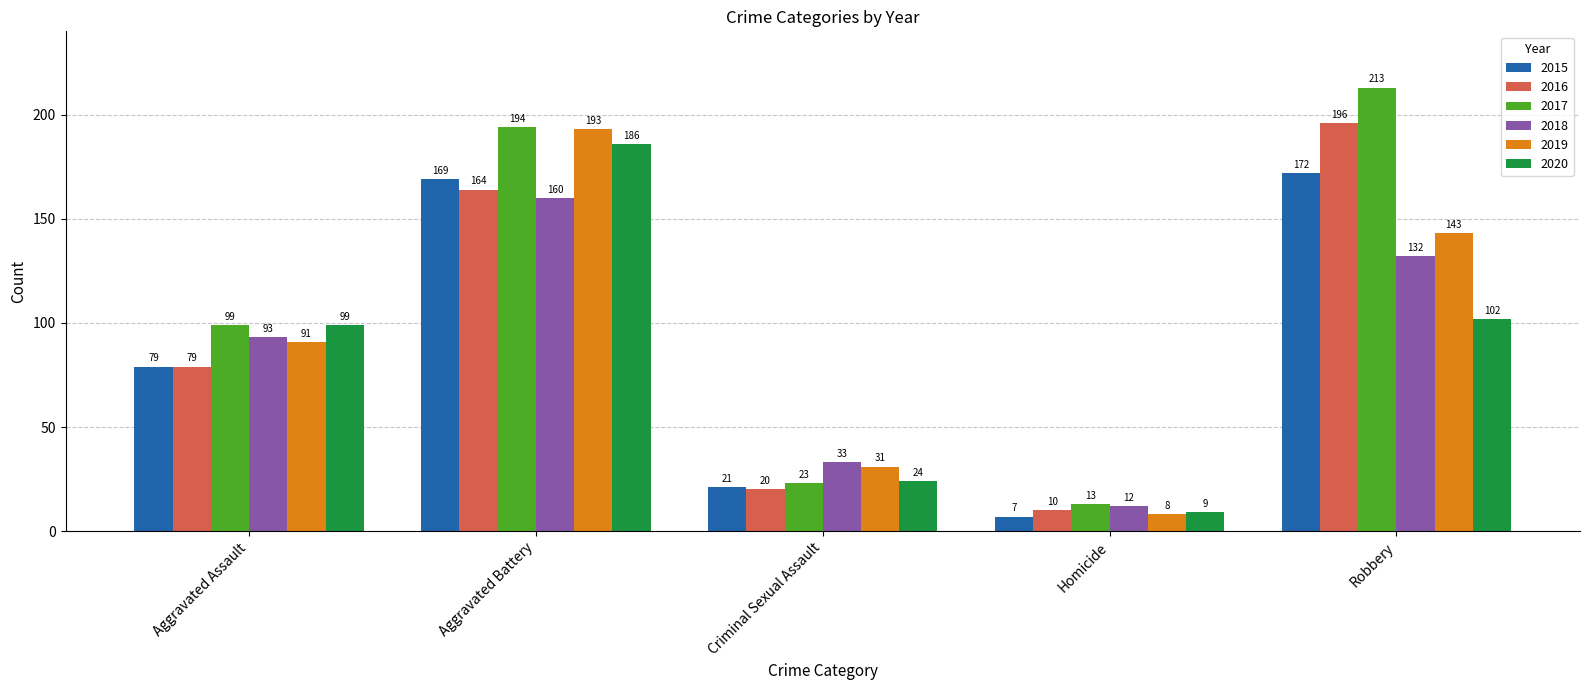

Reading left to right, what are all the values shown in this chart?

2015: 79	169	21	7	172
2016: 79	164	20	10	196
2017: 99	194	23	13	213
2018: 93	160	33	12	132
2019: 91	193	31	8	143
2020: 99	186	24	9	102